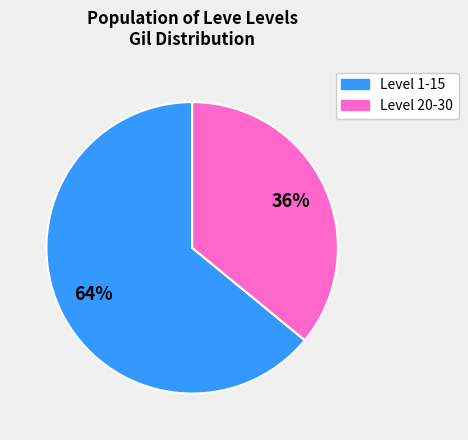

To the nearest percent, what is the average slice percentage?

50%